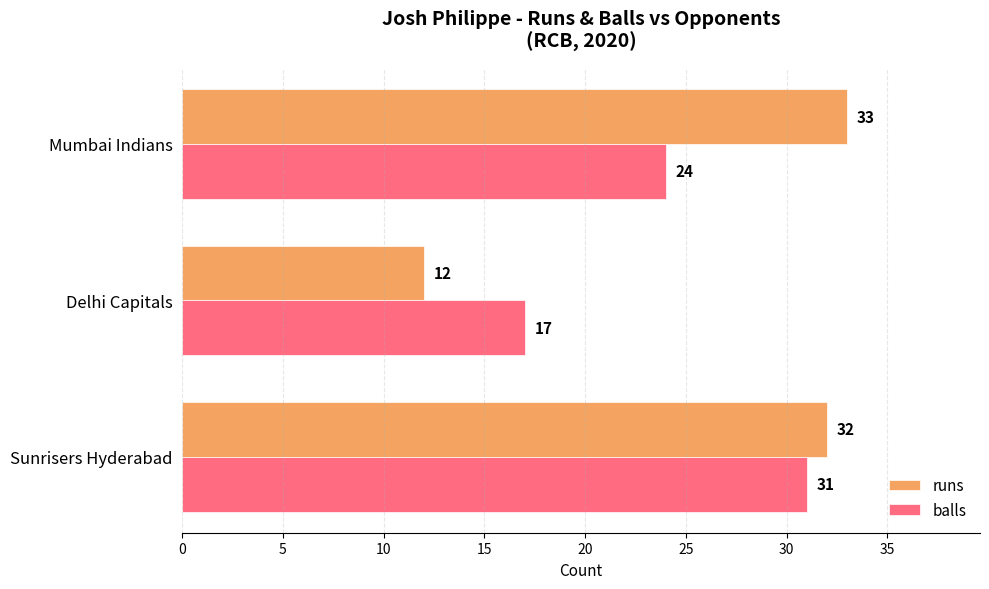

What is the maximum value shown in the chart?

33